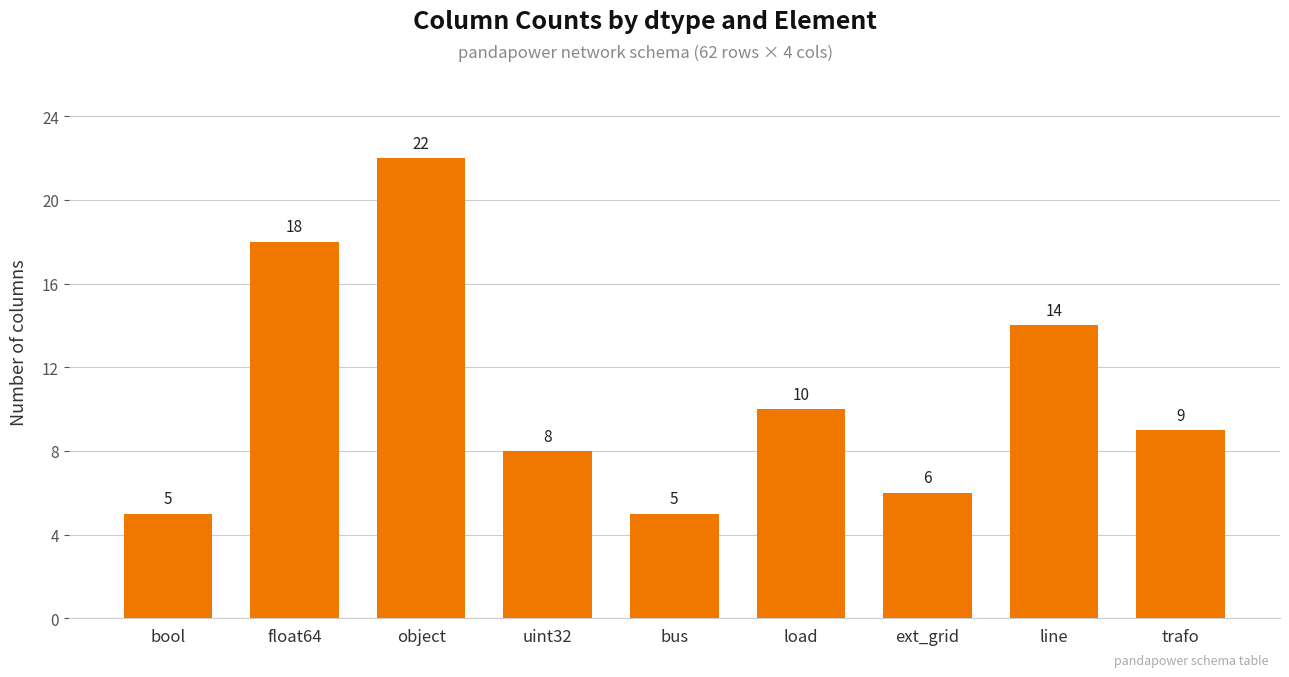

True or false: the data shows 15 at load.

False